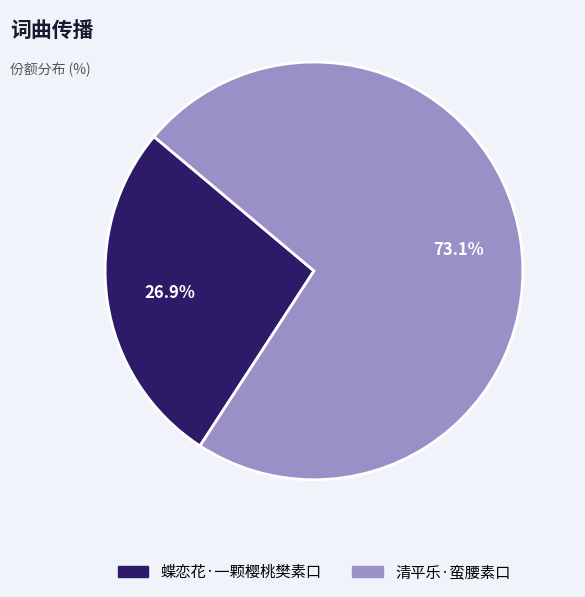

The 蝶恋花·一颗樱桃樊素口 slice represents 16% of the pie. True or false?

False